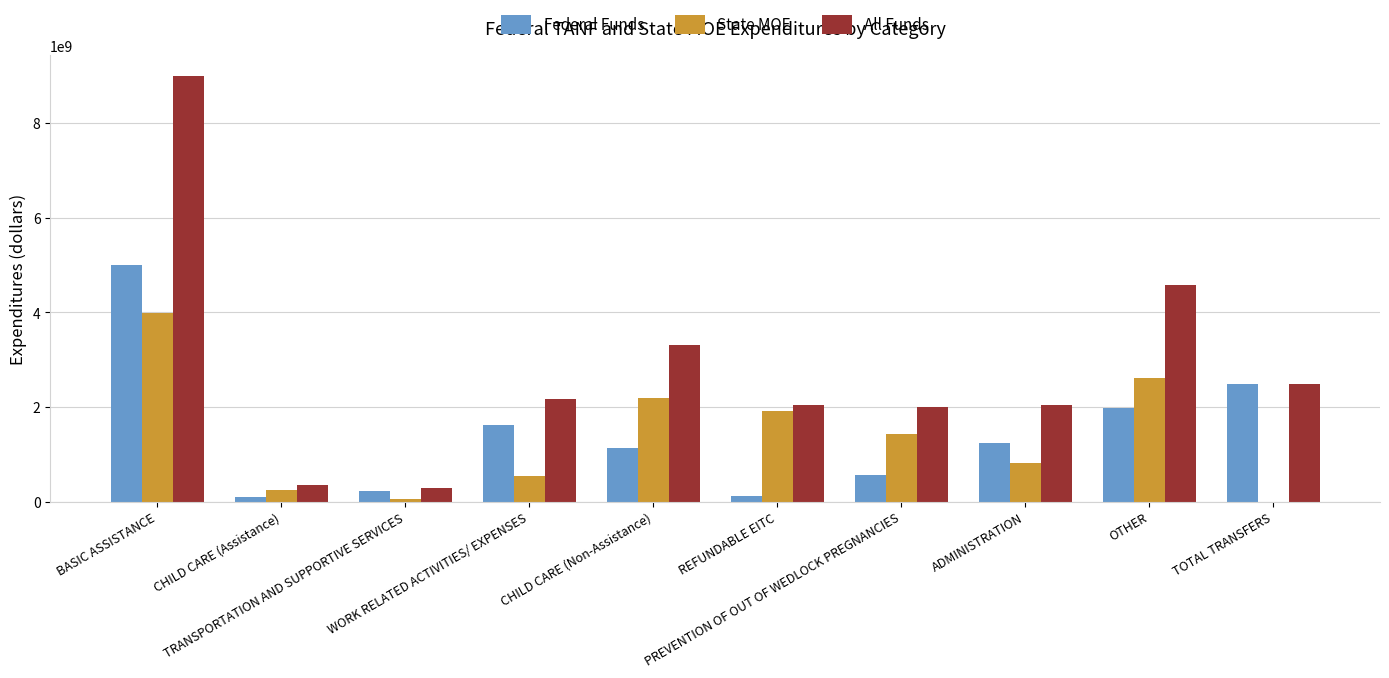

Which series has the largest total across all categories?

All Funds